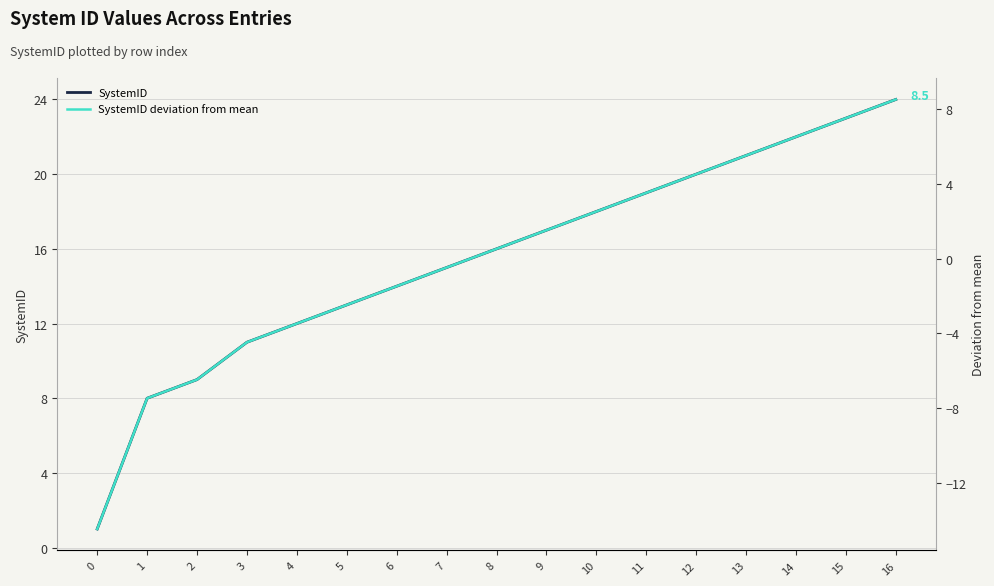

The SystemID deviation from mean series shows 4.5 at 12. True or false?

True